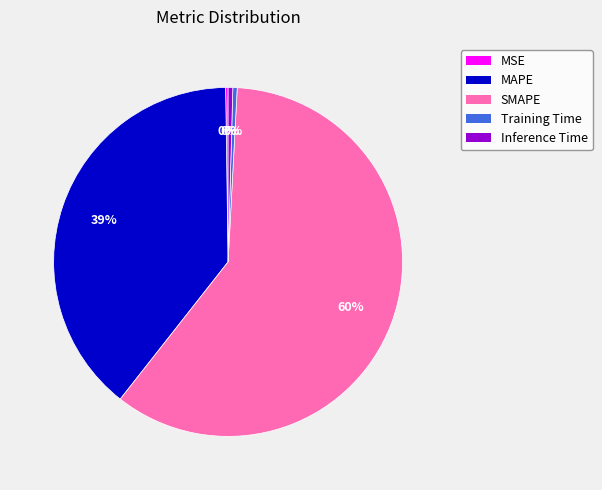

Between SMAPE and Training Time, which is larger?

SMAPE